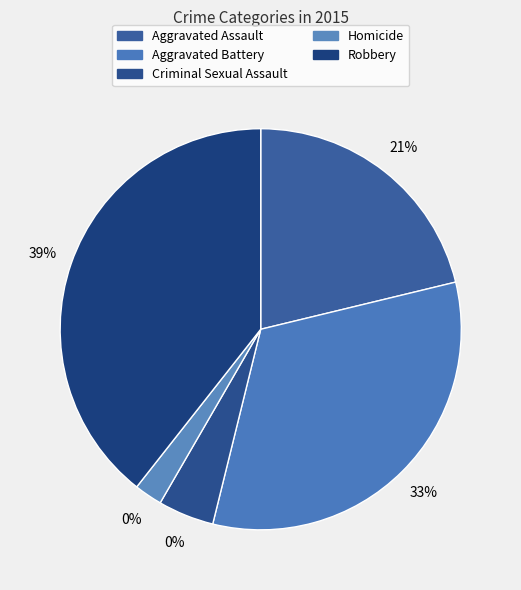

Count the number of slices in the pie.

5